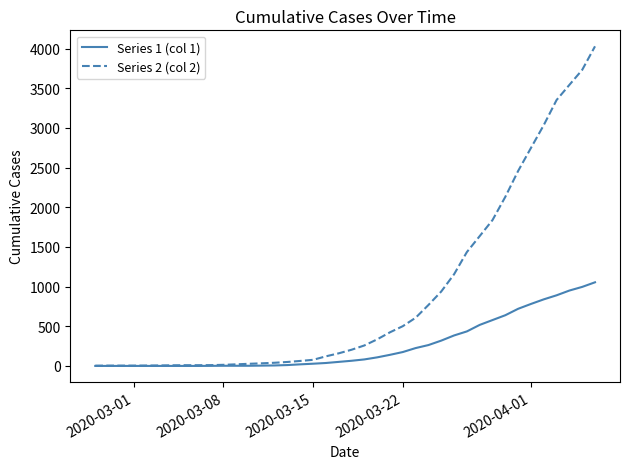

Which series has the largest range (max minus min)?

Series 2 (col 2)